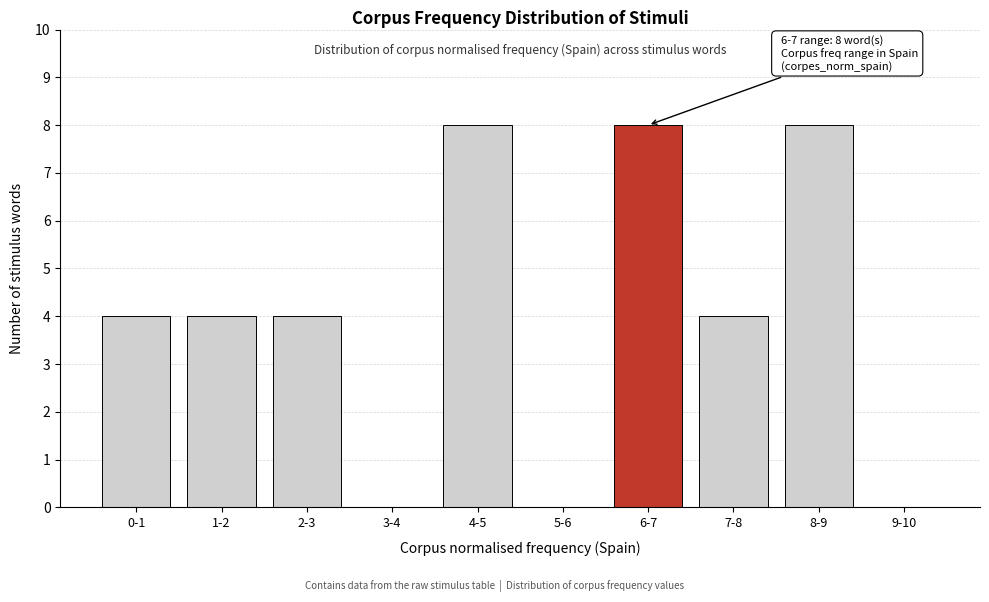

Reading left to right, what are all the values shown in this chart?

0-1=4	1-2=4	2-3=4	3-4=0	4-5=8	5-6=0	6-7=8	7-8=4	8-9=8	9-10=0